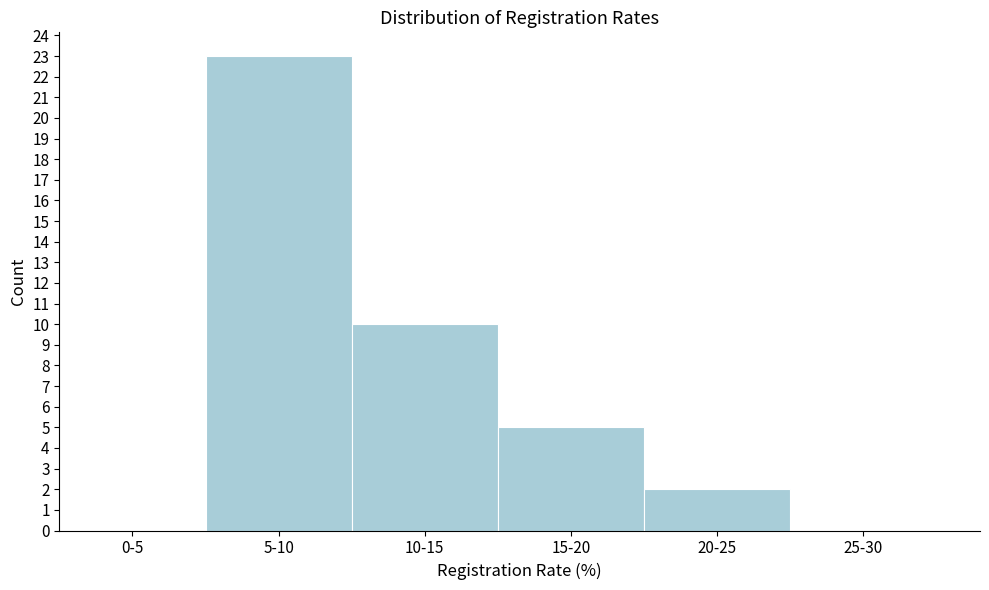

Reading left to right, transcribe all the data shown in this chart.

0-5=0	5-10=23	10-15=10	15-20=5	20-25=2	25-30=0